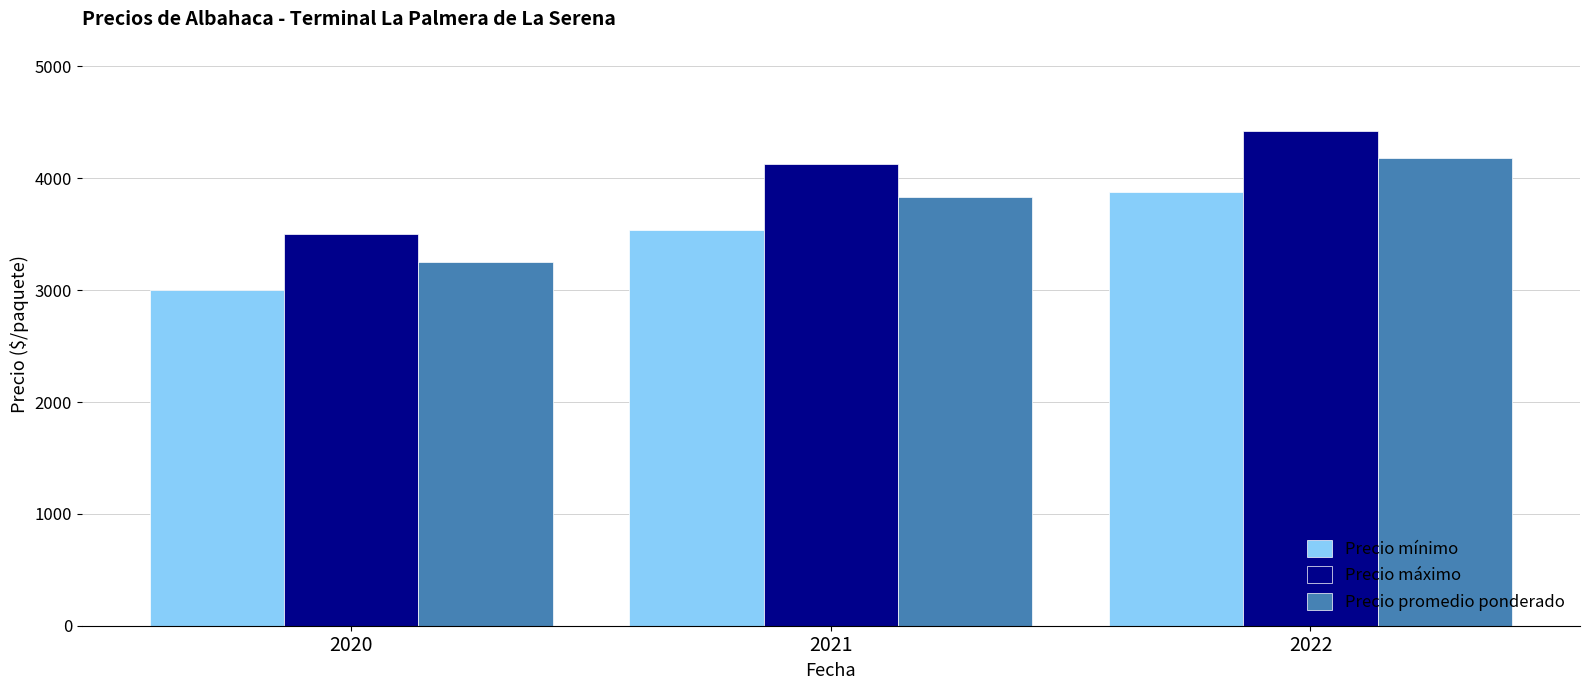

How many categories are shown in the chart?

3